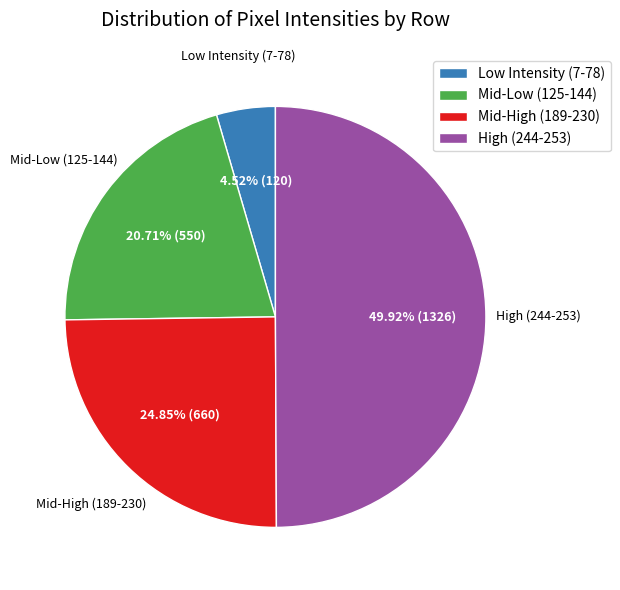

What is the smallest slice in the pie chart?

Low Intensity (7-78)